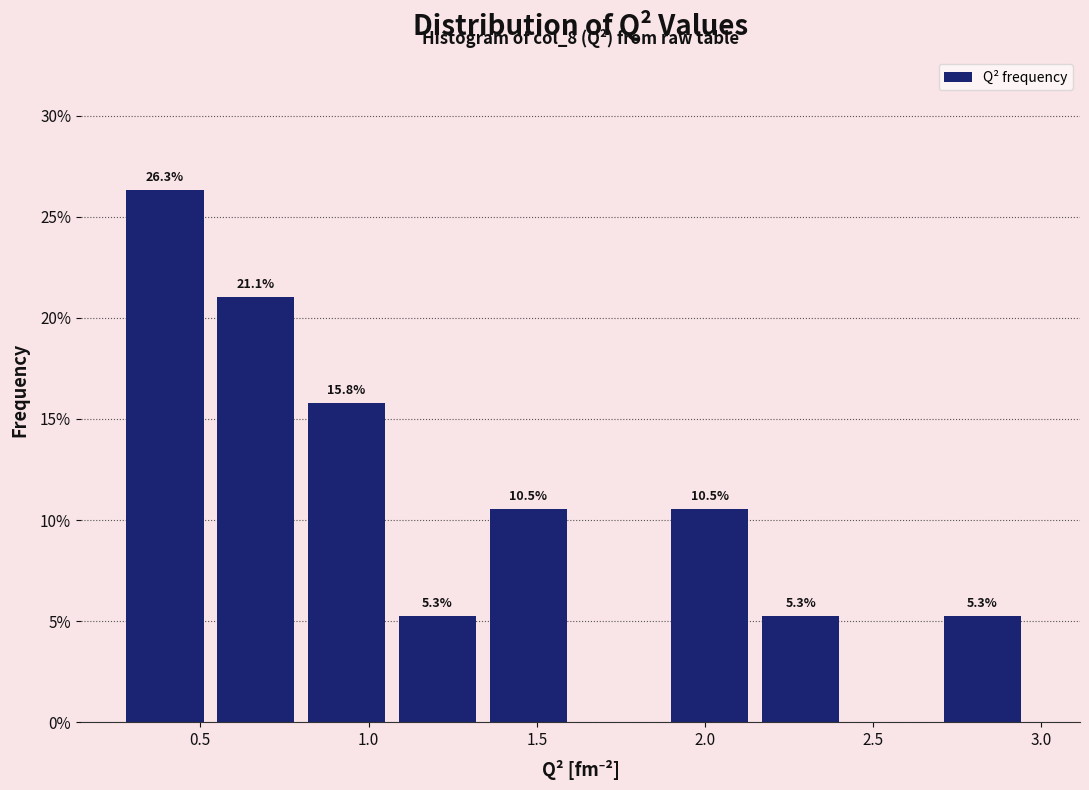

Over which range of the x-axis is the bar tallest?

0.28 to 0.55